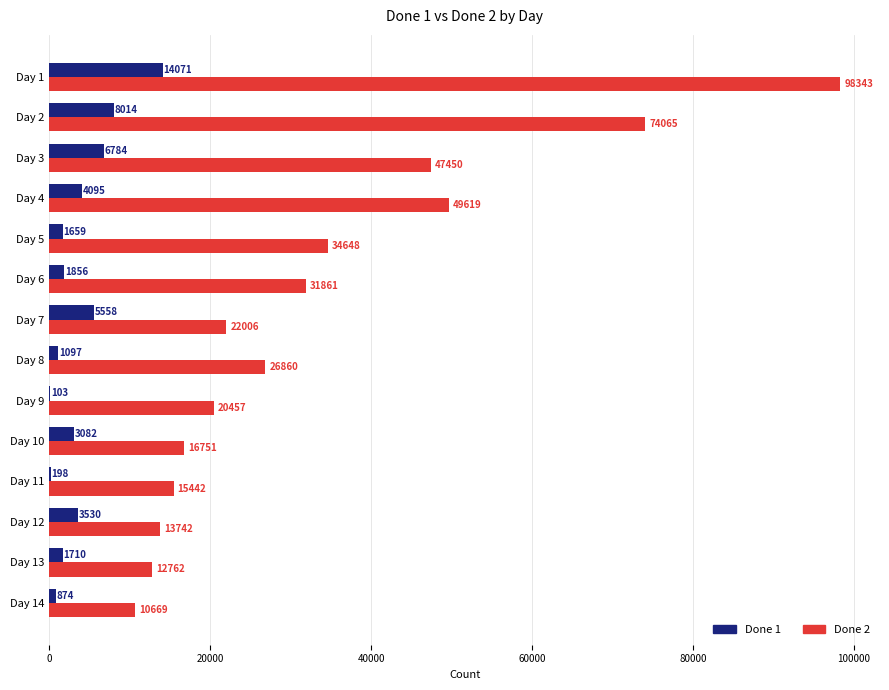

How many series are shown in this chart?

2